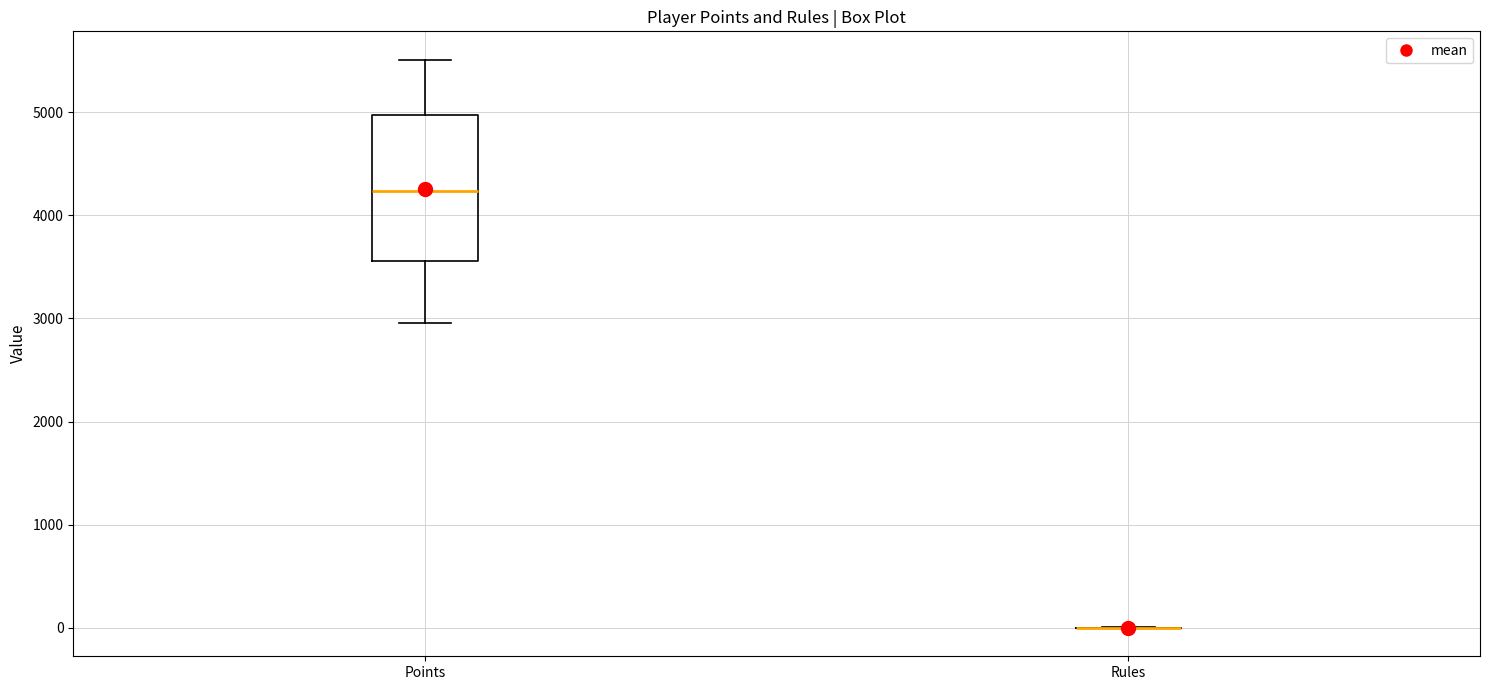

Reading left to right, read every box against the y-axis: the position of its median line, the range the box covers, and the ends of its whiskers. The values are not printed on the chart, so give them approximately, as read against the axis.

Points: median 4200, box 3600 to 5000, whiskers 3000 to 5500
Rules: box collapsed to a line at 0, whiskers 0 to 0